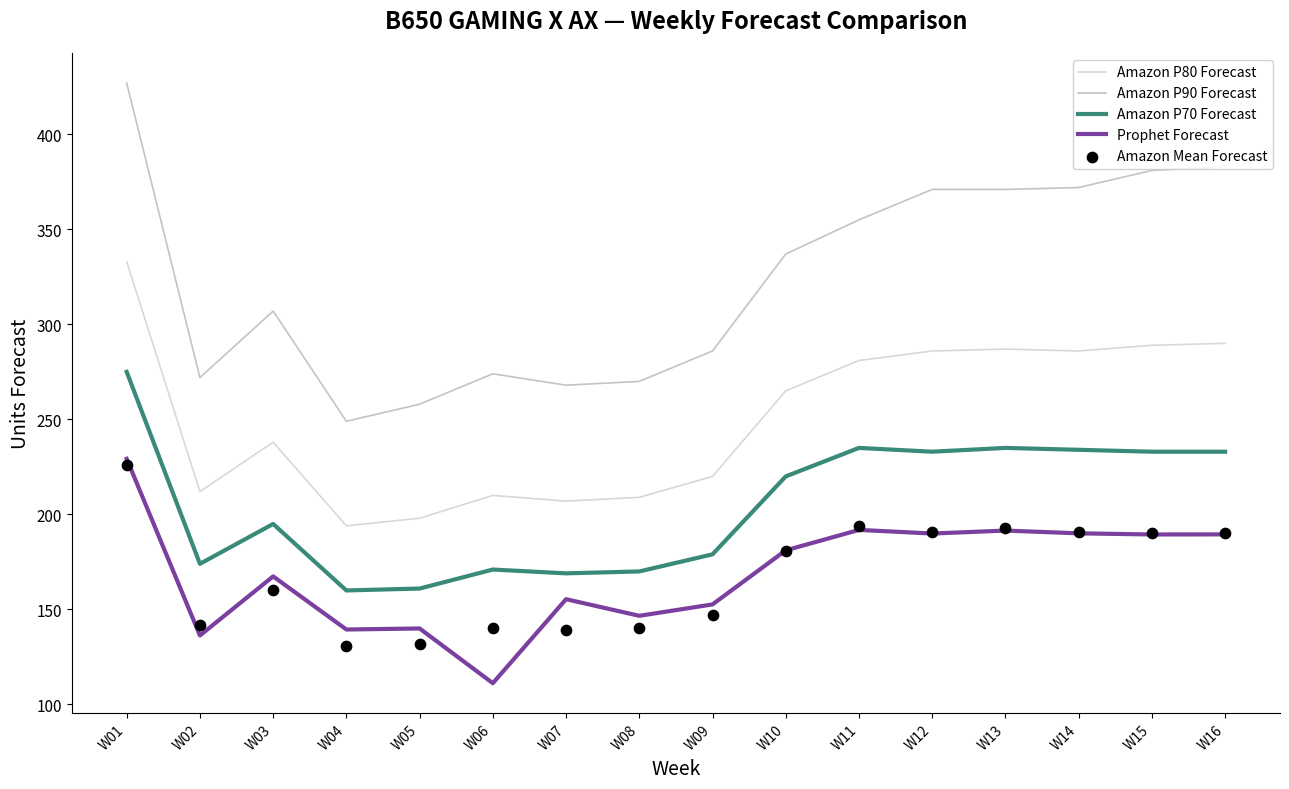

Which series has the largest total across all categories?

Amazon P90 Forecast